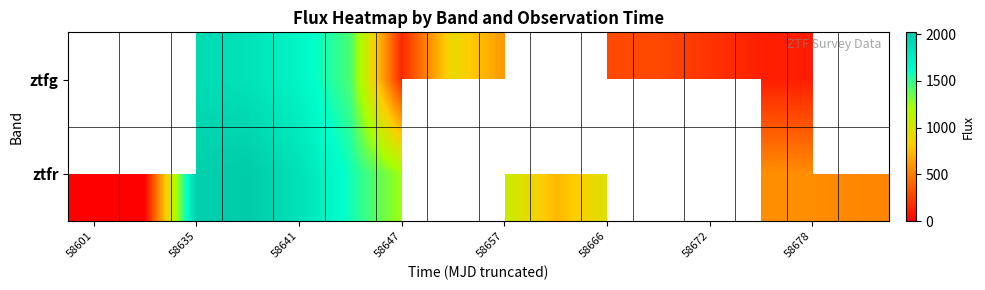

List the series in order of their peak value, lowest first.

ztfg, ztfr